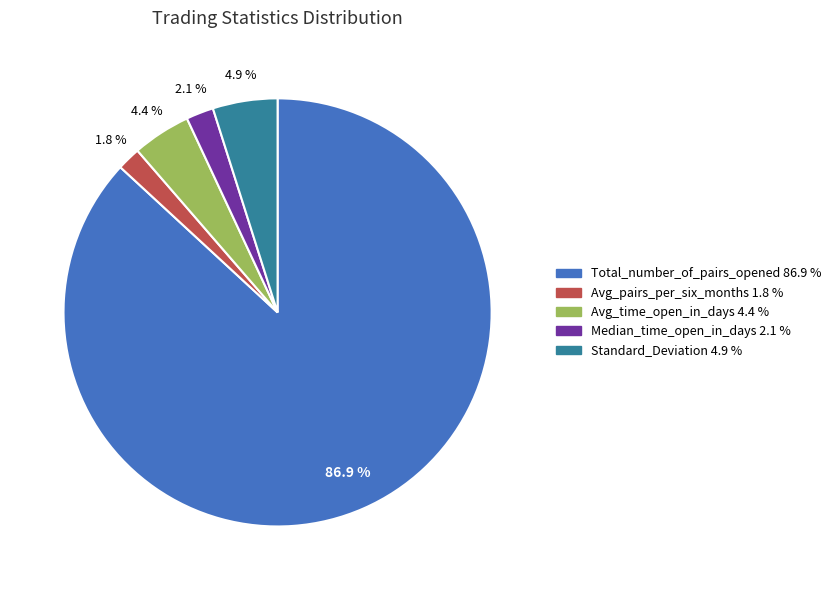

Is there any slice that represents more than half of the pie?

Yes